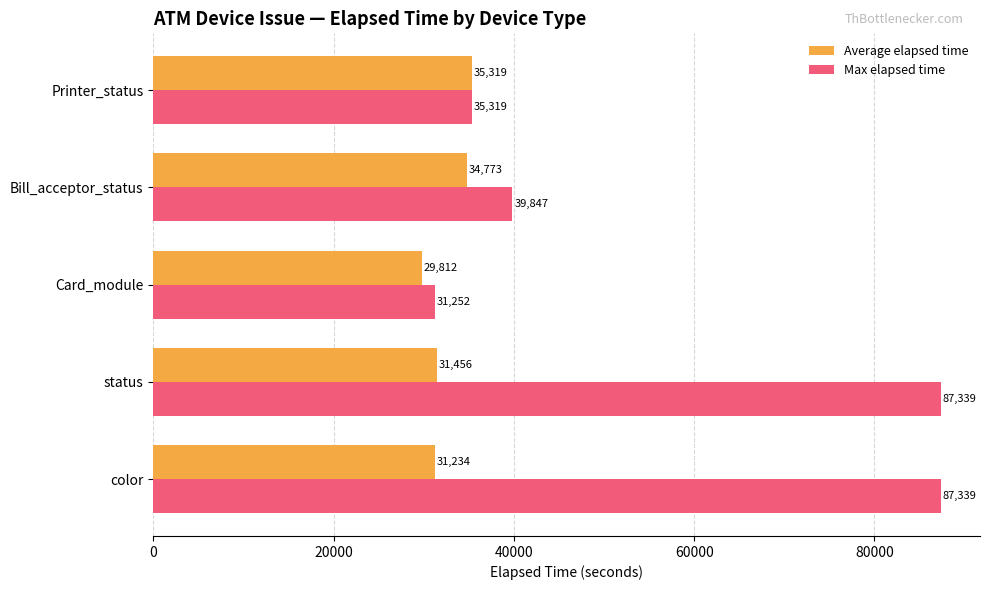

True or false: Average elapsed time has a value of 29812 at Card_module.

True